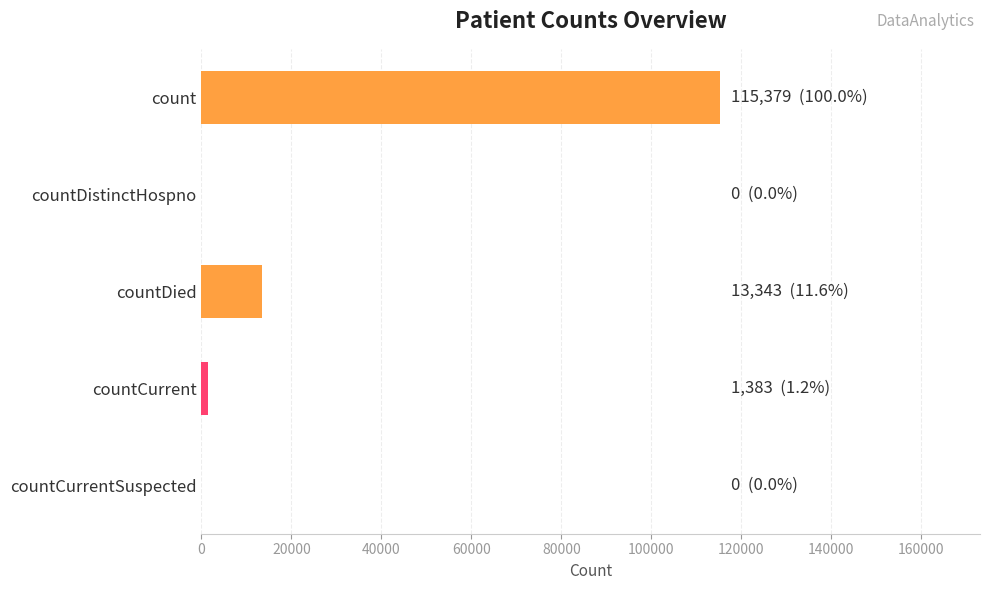

What is the average value?

26021